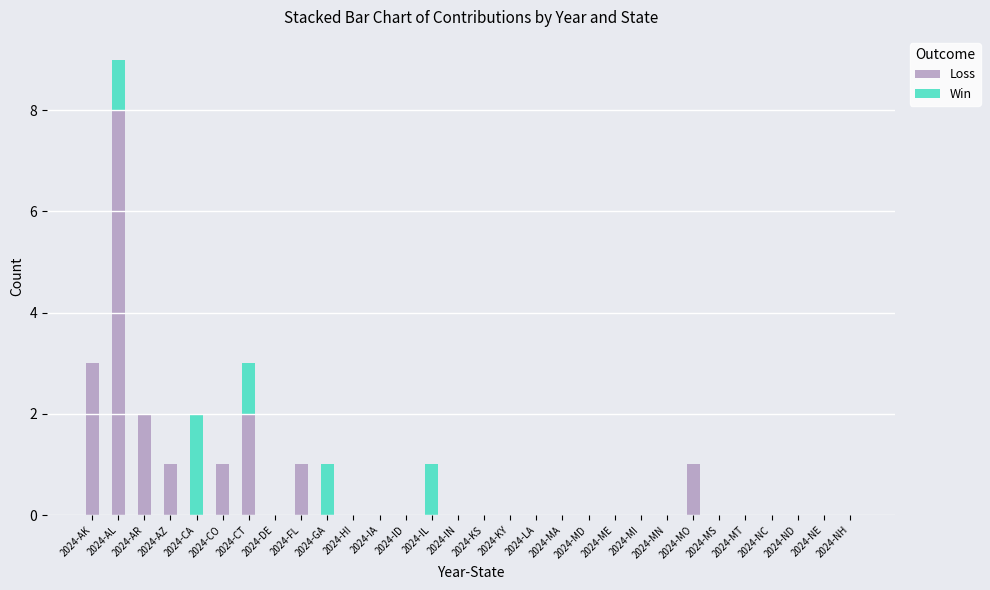

At which label is Loss closest to 4?

2024-AK